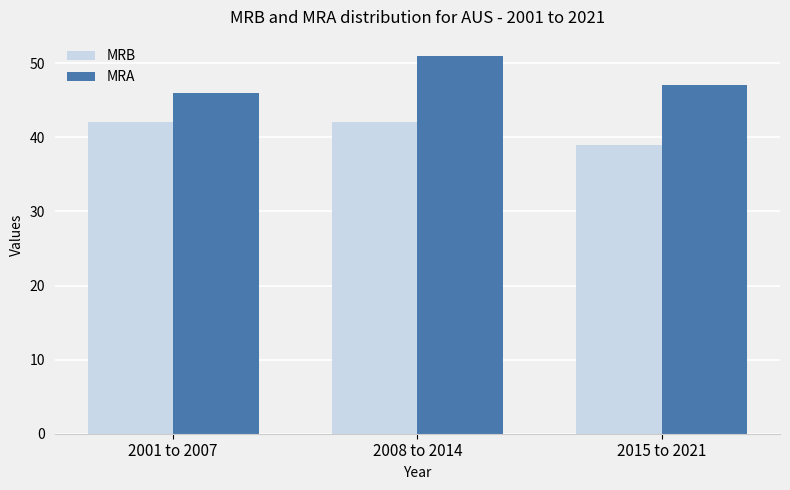

What are all the series names shown in the legend?

MRB, MRA